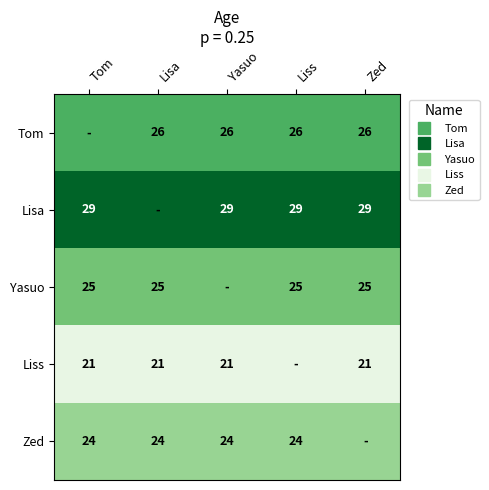

Rank the series by their maximum value, from highest to lowest.

Lisa, Tom, Yasuo, Zed, Liss